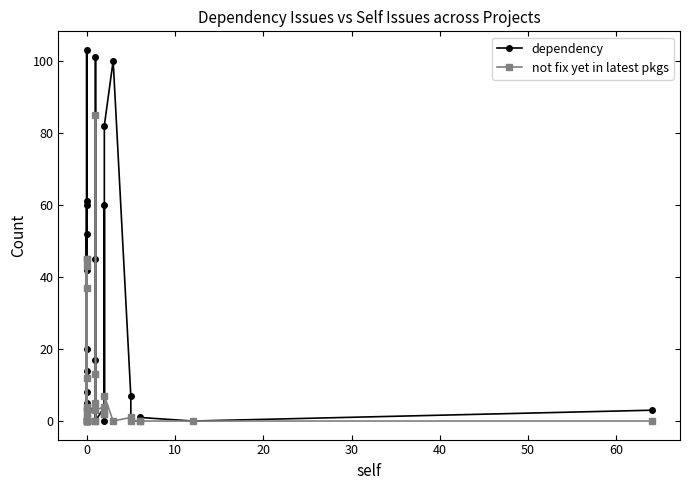

True or false: not fix yet in latest pkgs and dependency intersect in this chart.

True